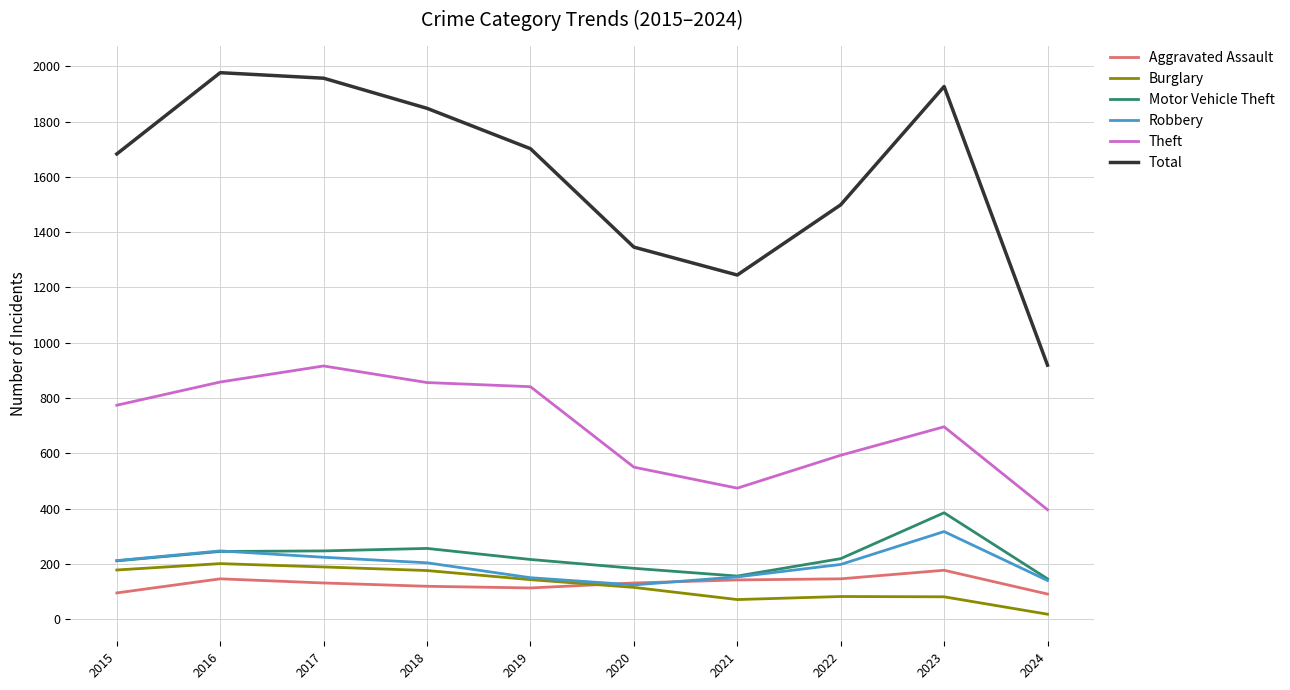

List the labels in order of Total value, smallest first.

2024, 2021, 2020, 2022, 2015, 2019, 2018, 2023, 2017, 2016